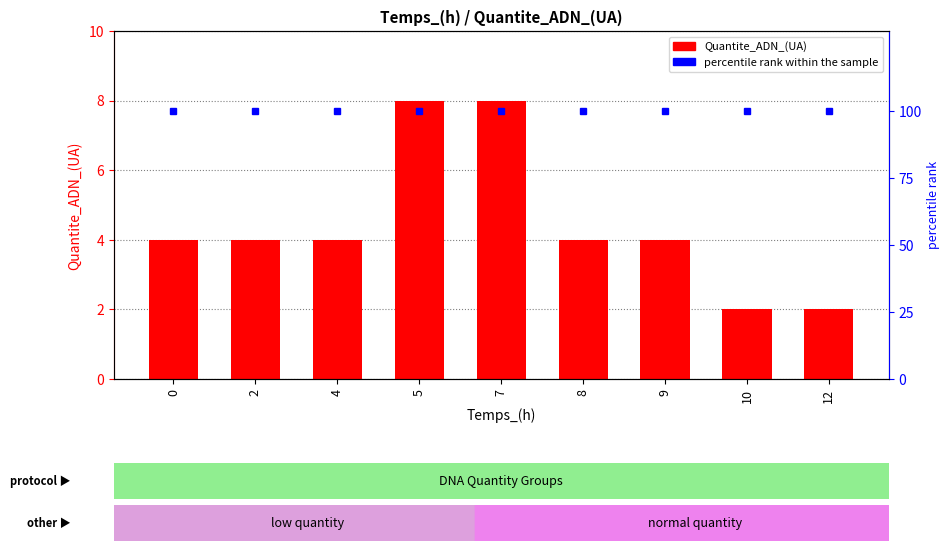

Reading left to right, extract all data points from this chart.

Quantite_ADN_(UA): 4	4	4	8	8	4	4	2	2
percentile rank within the sample: 100	100	100	100	100	100	100	100	100